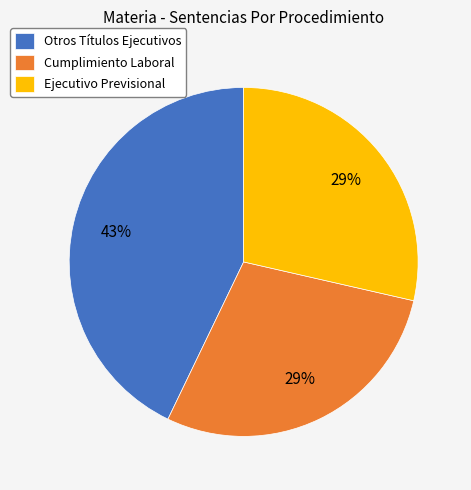

To the nearest percent, what is the average slice percentage?

33%